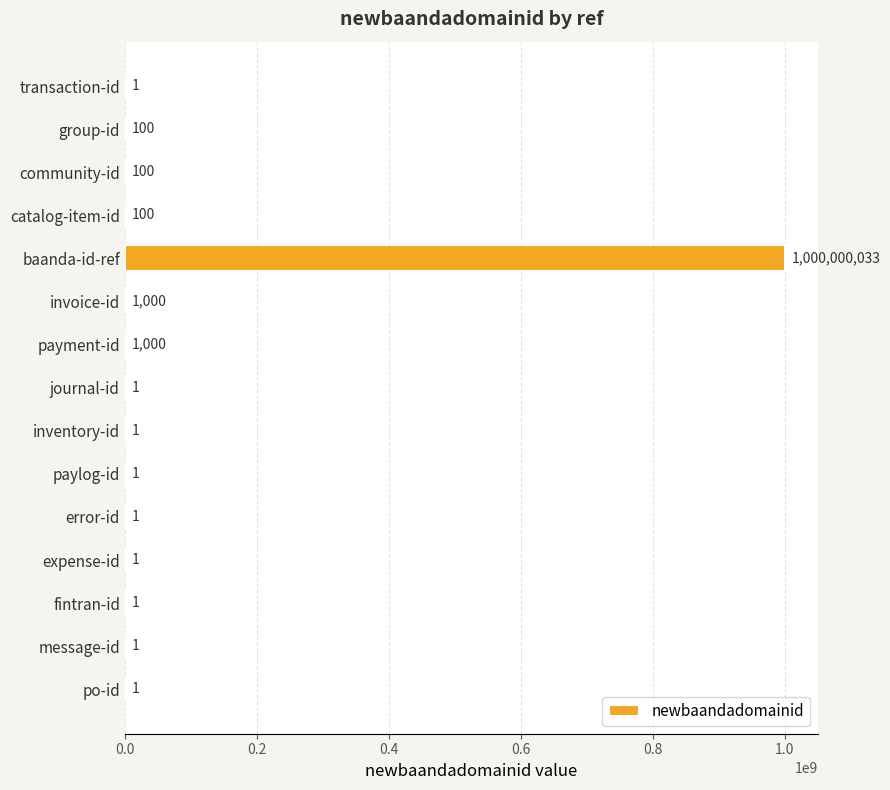

Are the bars horizontal?

Yes